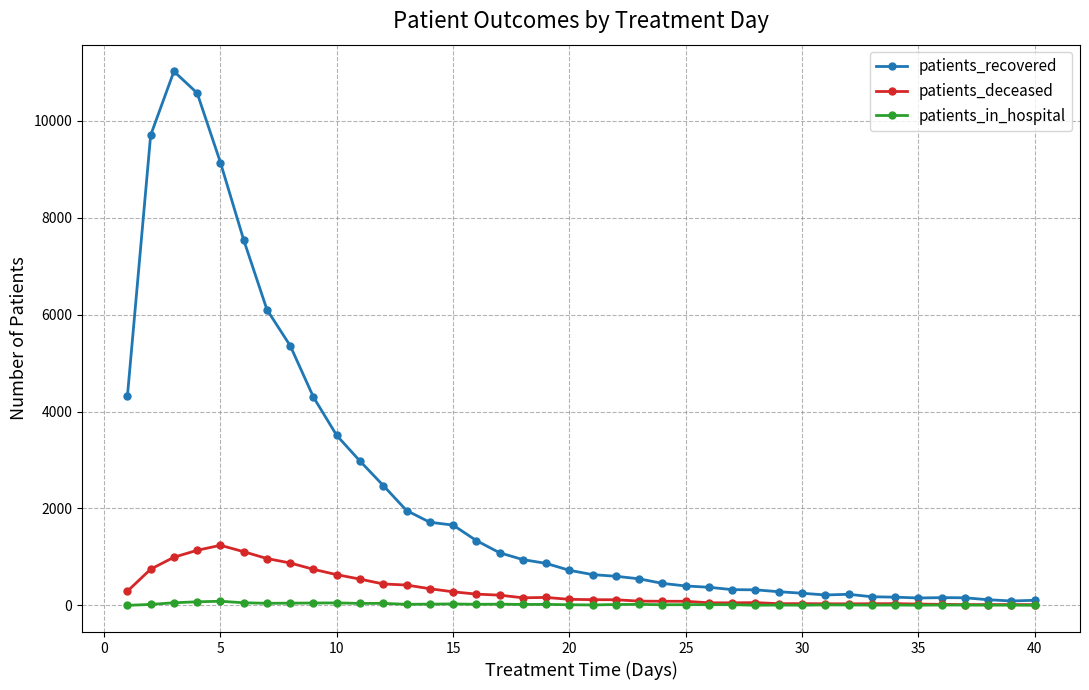

What is the maximum value shown in the chart?

11021